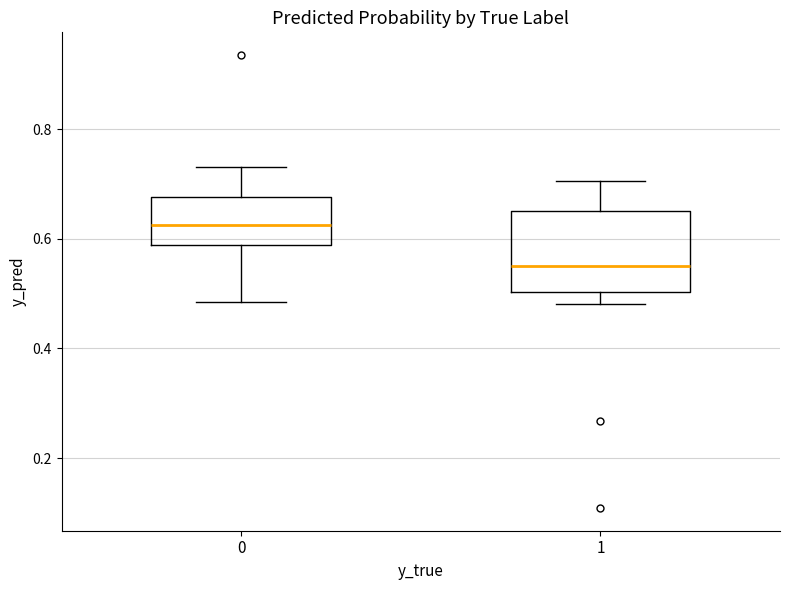

Where does the median line of the box at x = 1 sit on the y-axis? The values are not printed on the chart, so give them approximately, as read against the axis.

0.56